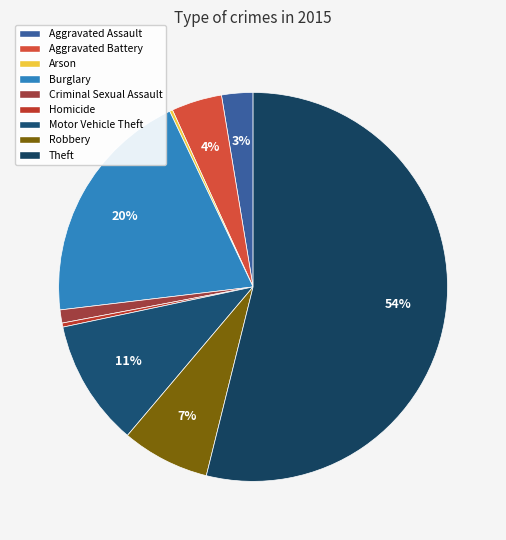

To the nearest percent, what is the difference between the largest and smallest slice percentages?

54%